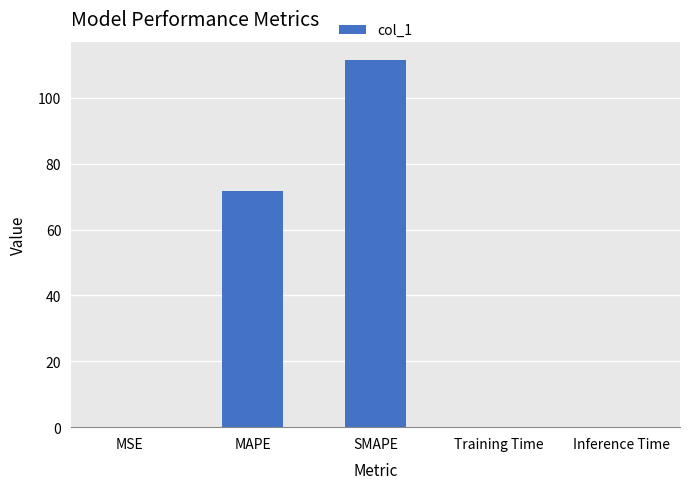

Does the chart contain stacked bars?

No